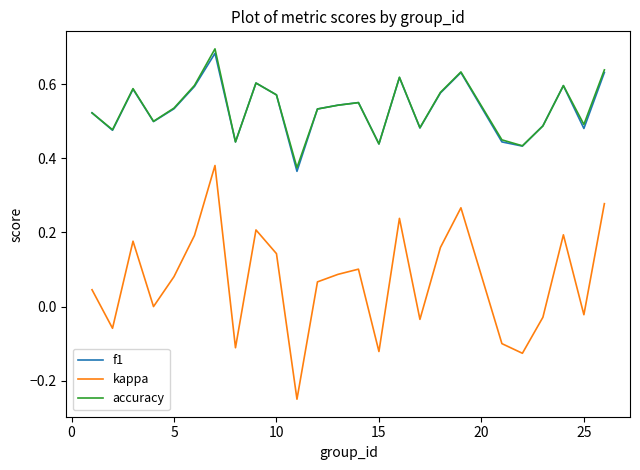

True or false: f1 and kappa intersect in this chart.

False